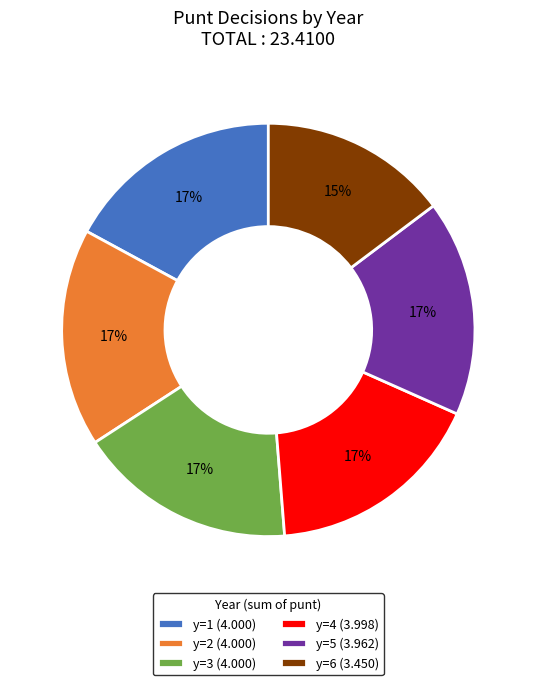

What percentage is the y=2 (4.000) slice, to the nearest percent?

17%